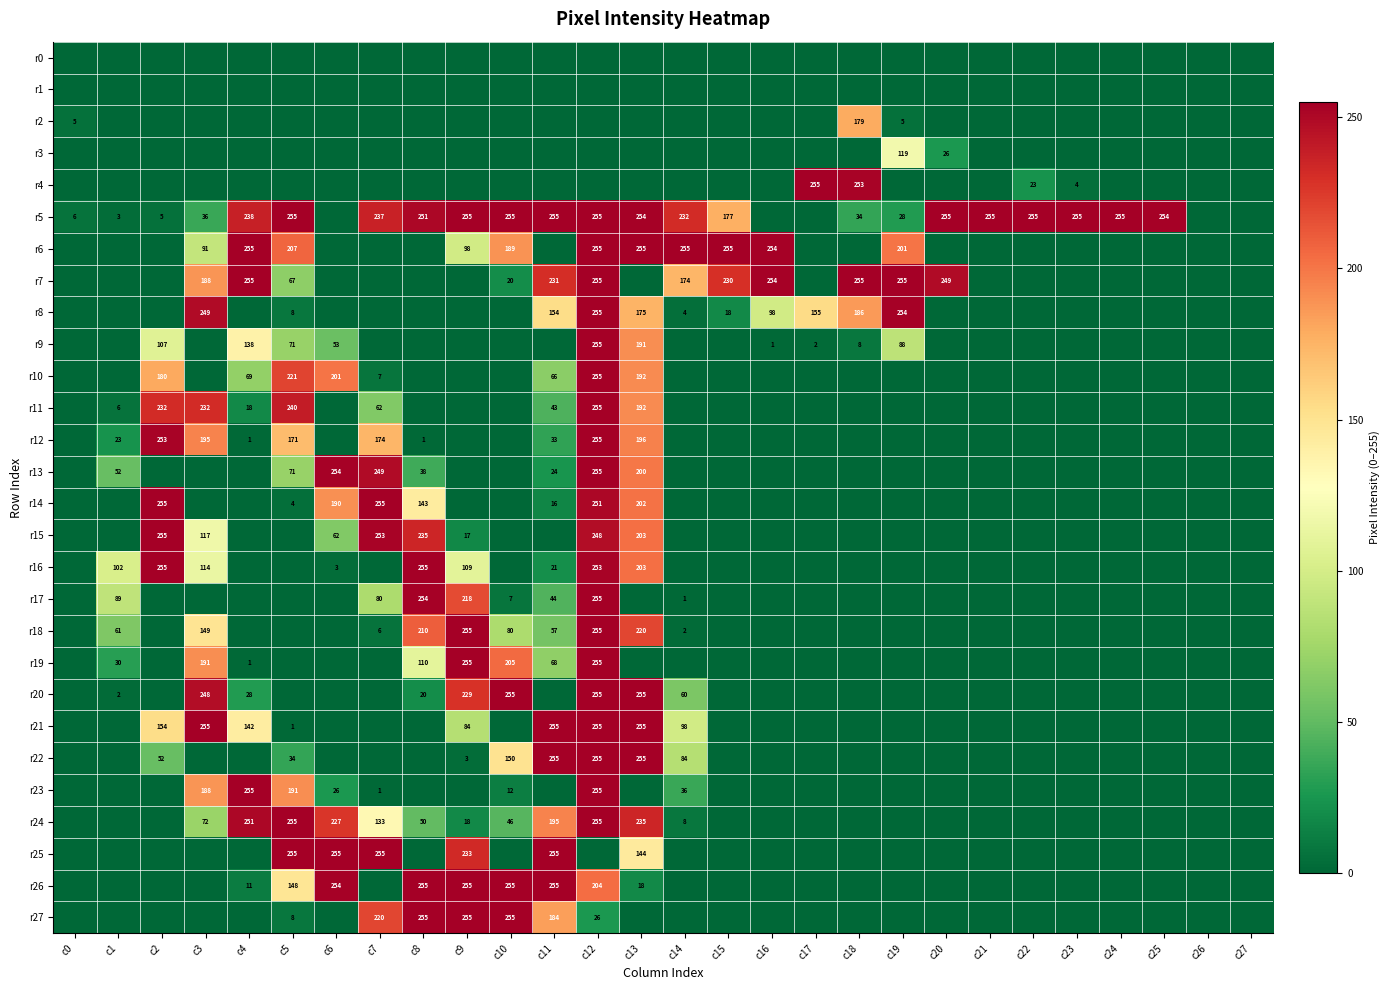

True or false: r12 has a value of 1 at c4.

True